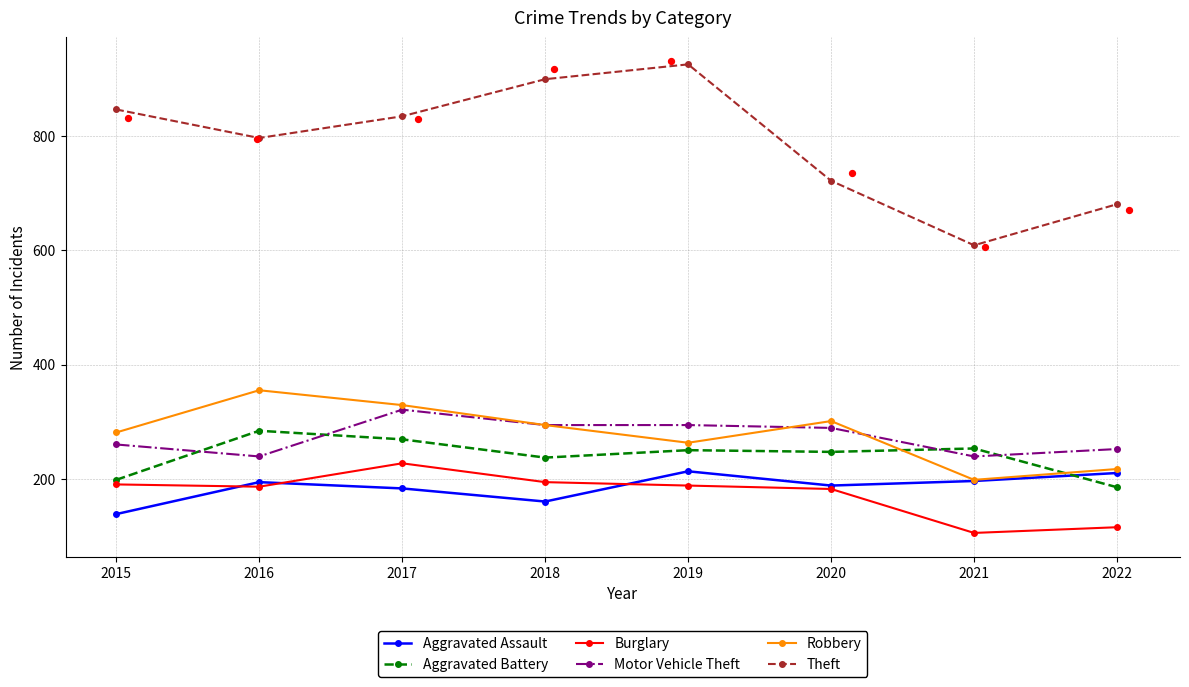

At which category is the sum across all series the highest?

2017